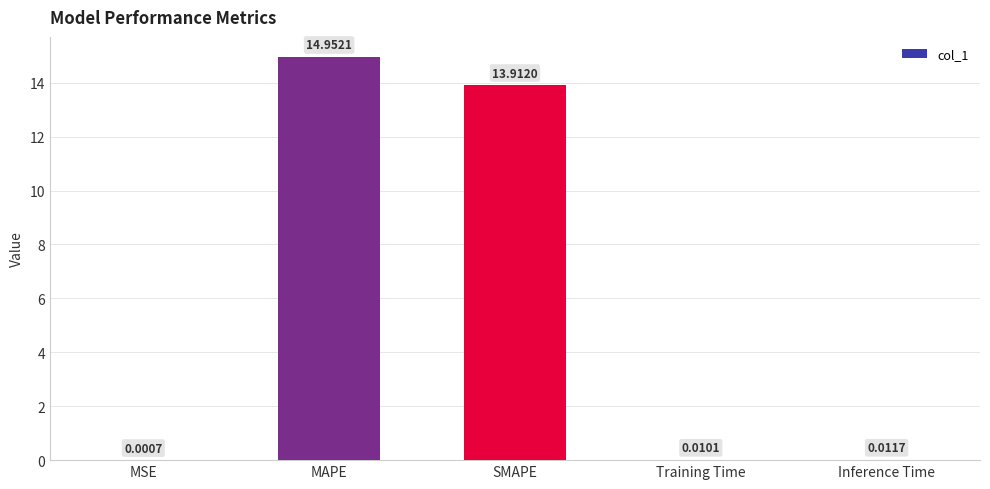

At which category does the chart reach its peak across all series?

MAPE